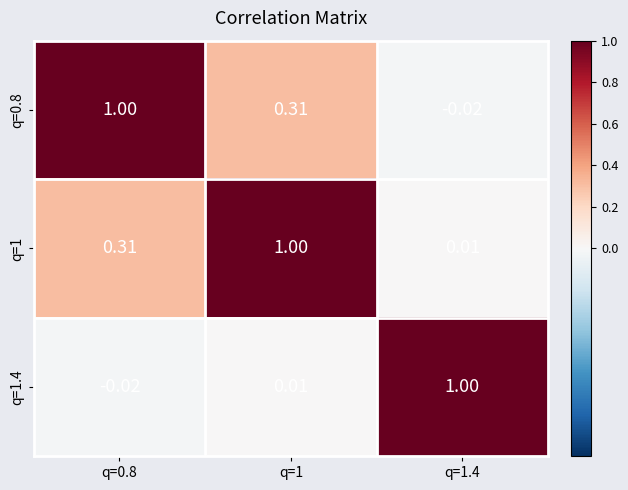

At how many categories does at least one series exceed 0?

3